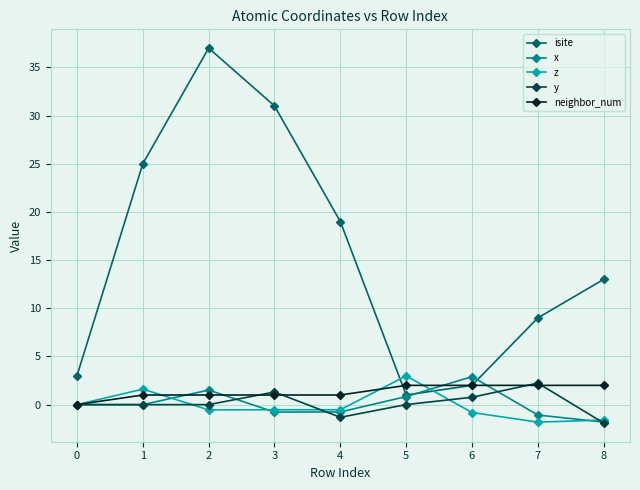

Which series has the largest total across all categories?

isite